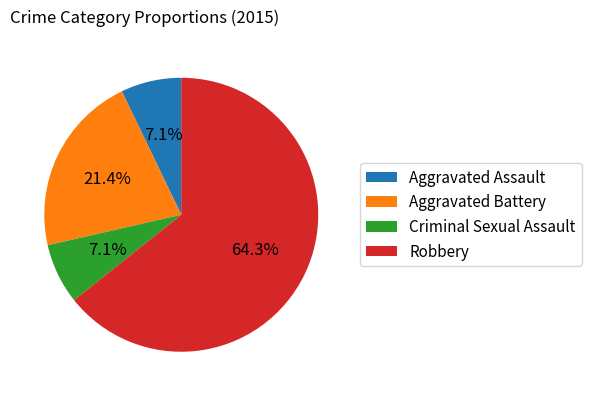

How many slices are in this pie chart?

4